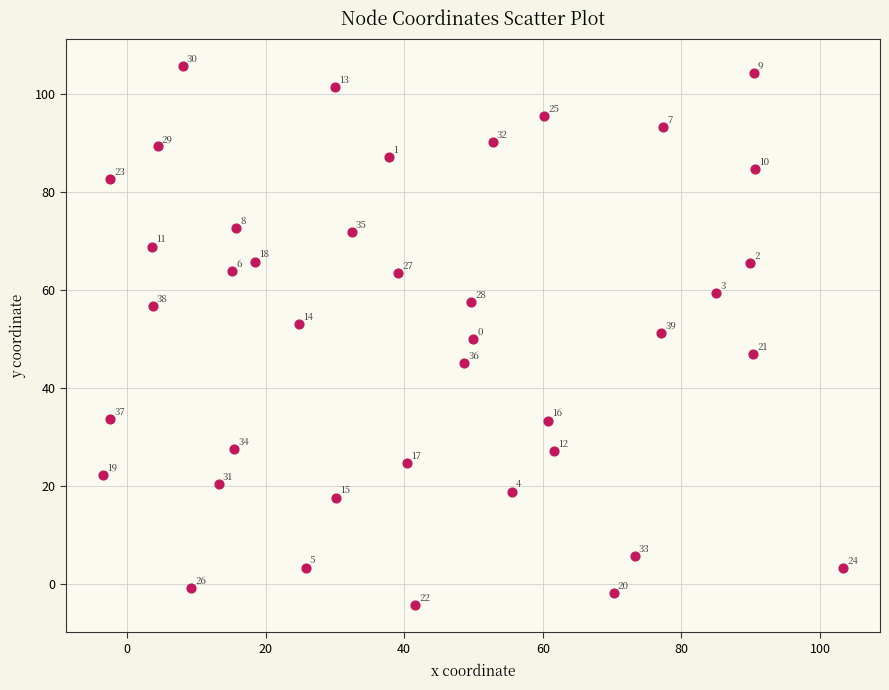

What is the range of Y values (max minus min)?

110.2